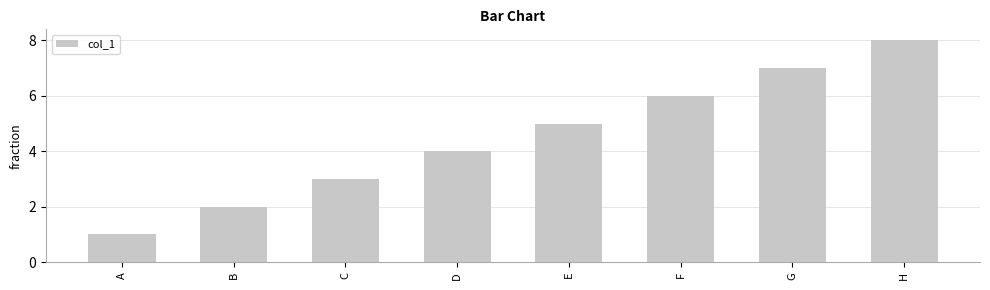

Count the number of categories in the chart.

8